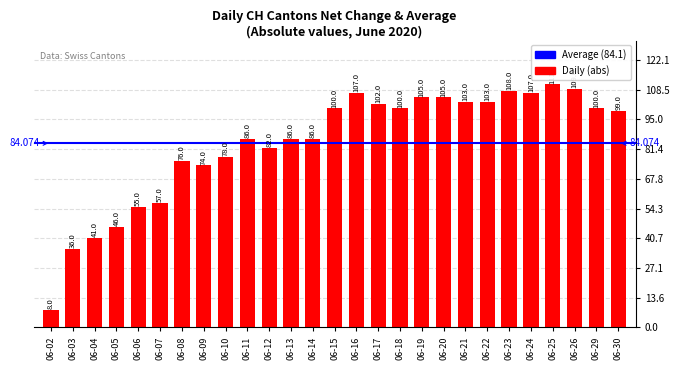

What is the difference between the maximum and minimum values?

103